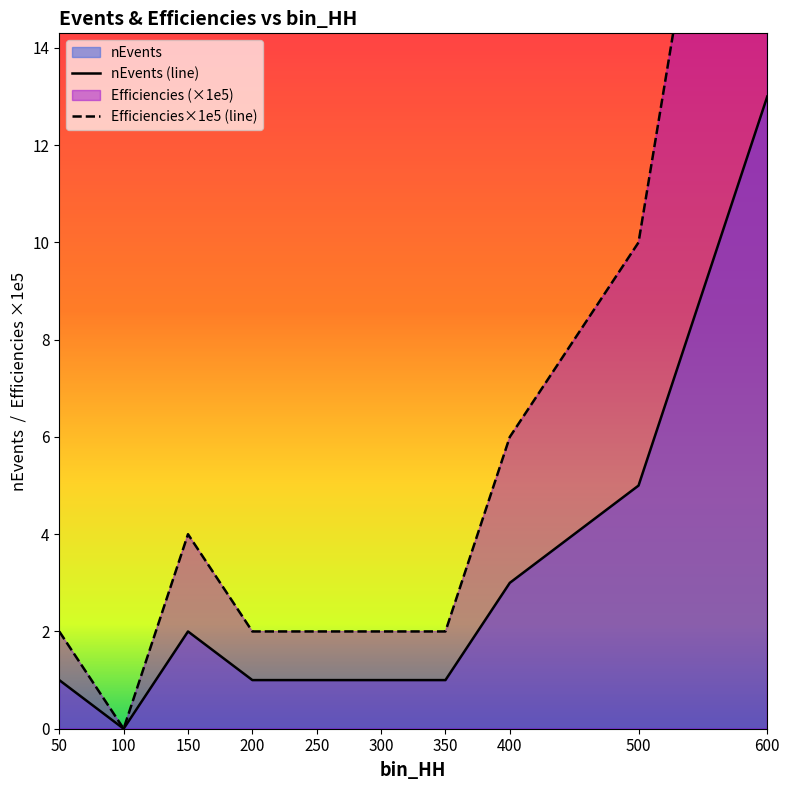

How many lines are shown in the chart?

2